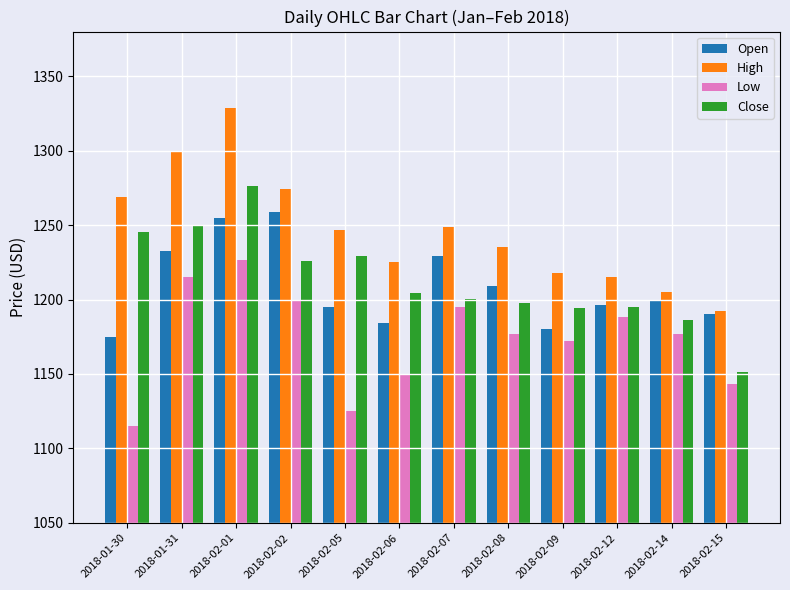

What is the highest value of the Close series?

1276.1